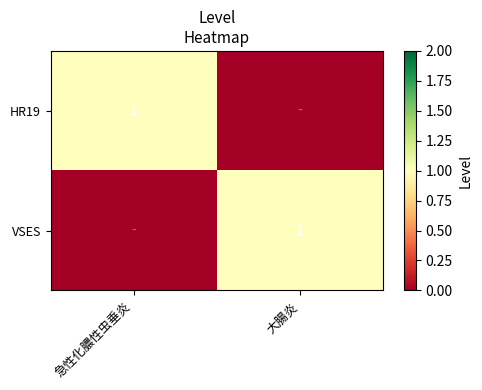

The HR19 series shows 1 at 急性化膿性虫垂炎. True or false?

True